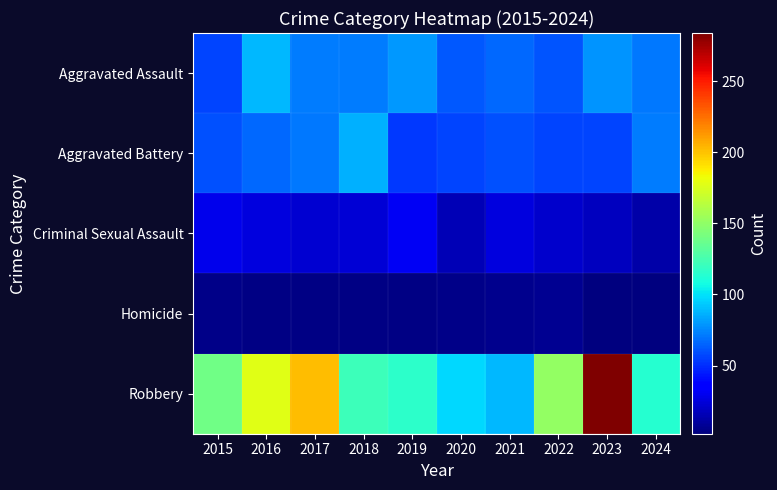

Which series has the largest range (max minus min)?

Robbery